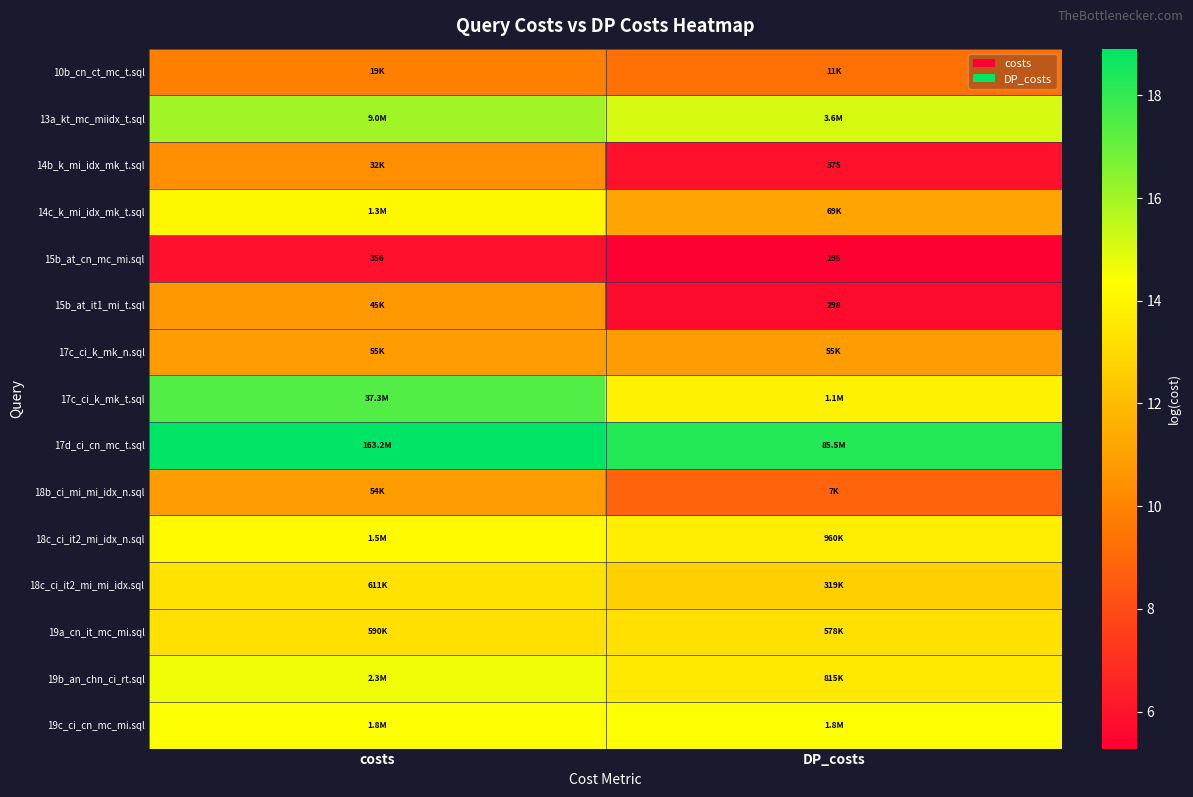

Is the value of 15b_at_it1_mi_t.sql at DP_costs greater than the value of 15b_at_cn_mc_mi.sql at costs?

No